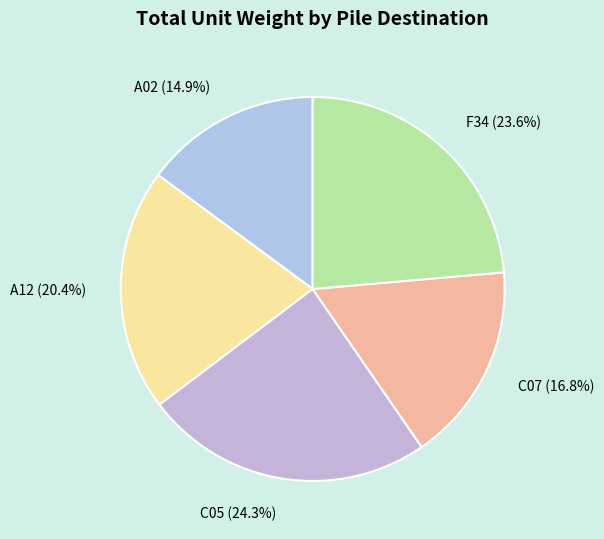

Which category has the smallest portion of the pie?

A02